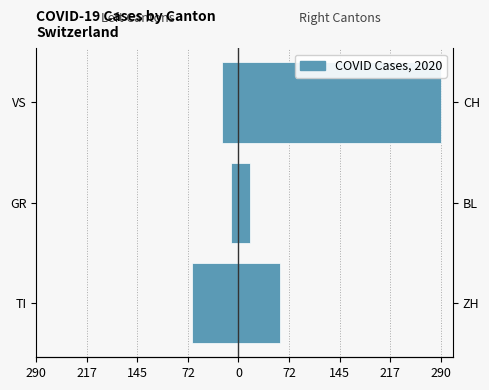

True or false: Right Cantons (ZH/BL/CH) has a value of 93 at TI.

False